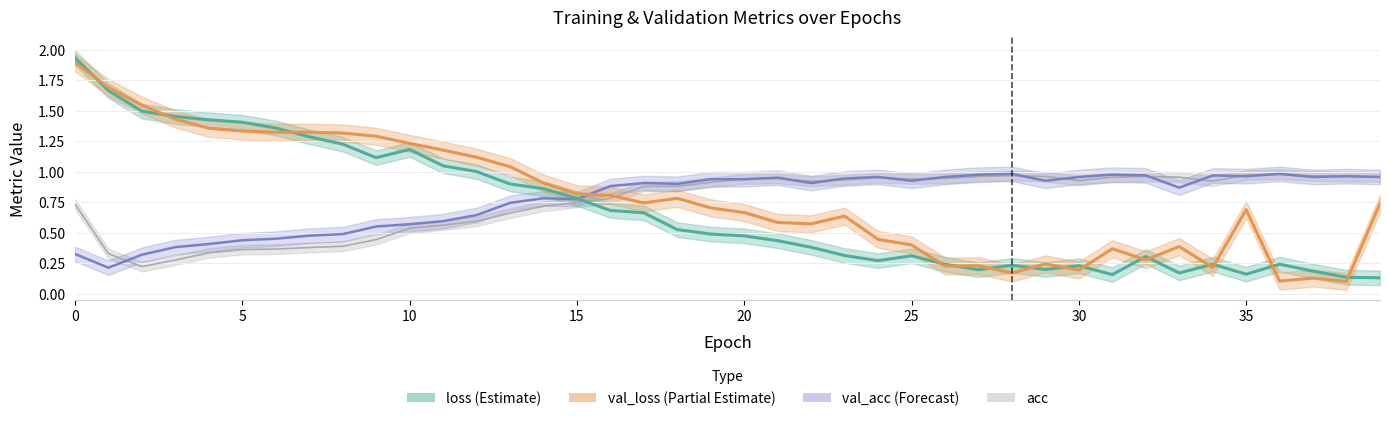

Which has a higher value, 25 or 38?

25